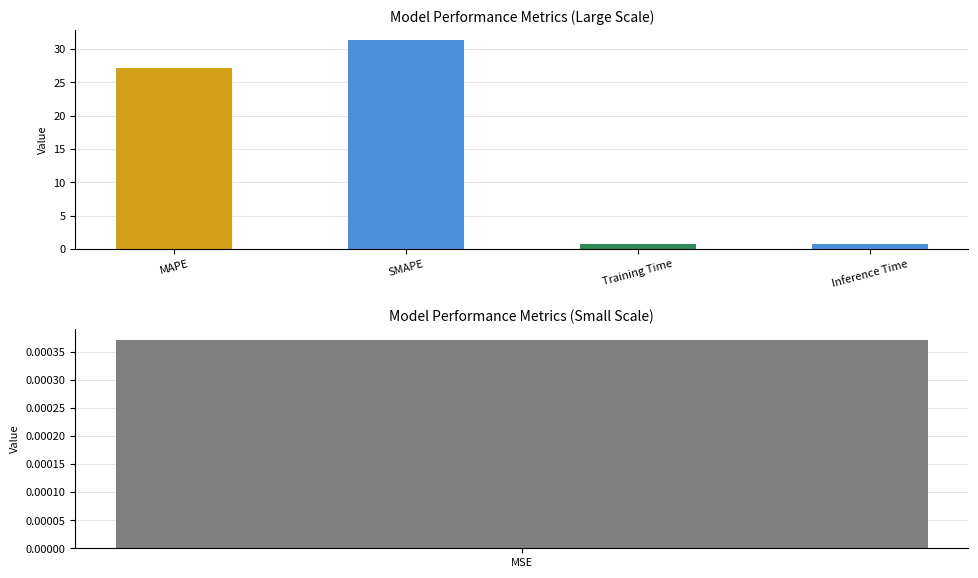

How many values are below 27?

2